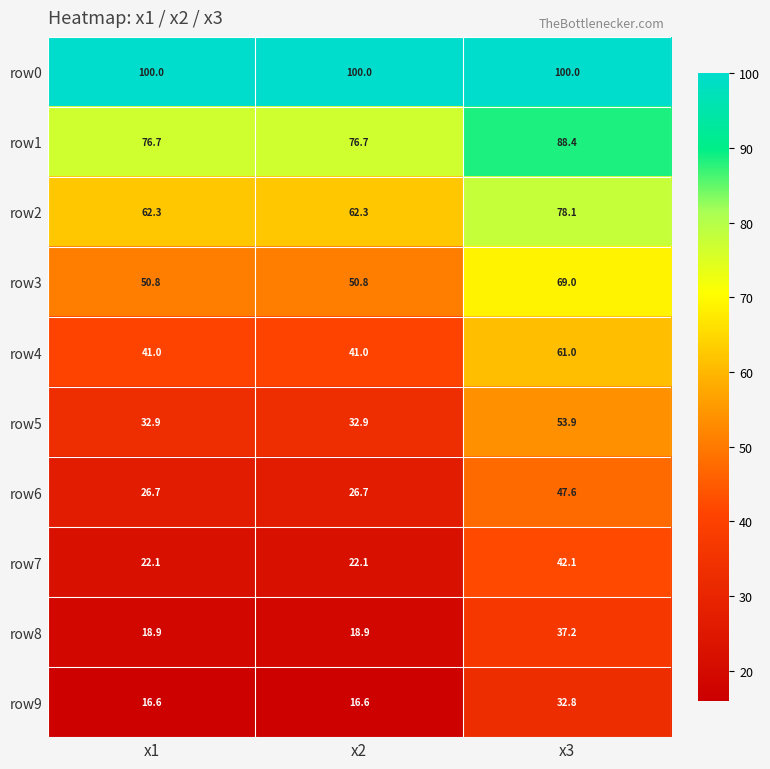

At x1, list the series in order from smallest to largest.

row9, row8, row7, row6, row5, row4, row3, row2, row1, row0